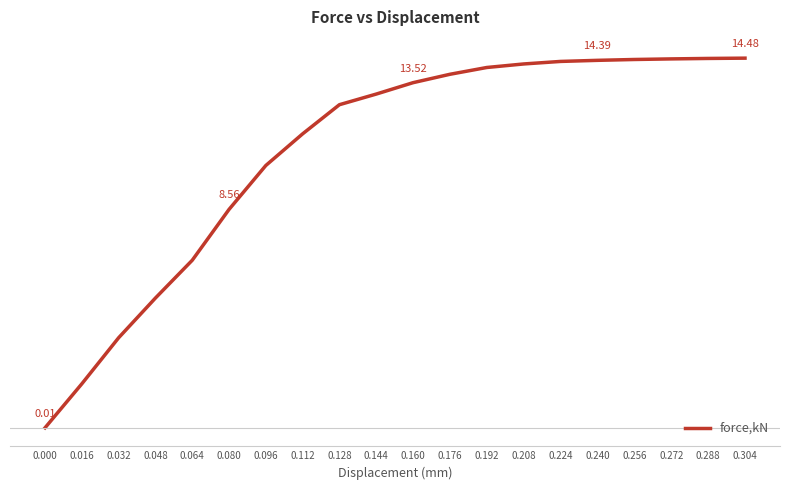

Between 0.016 and 0.160, which is larger?

0.160